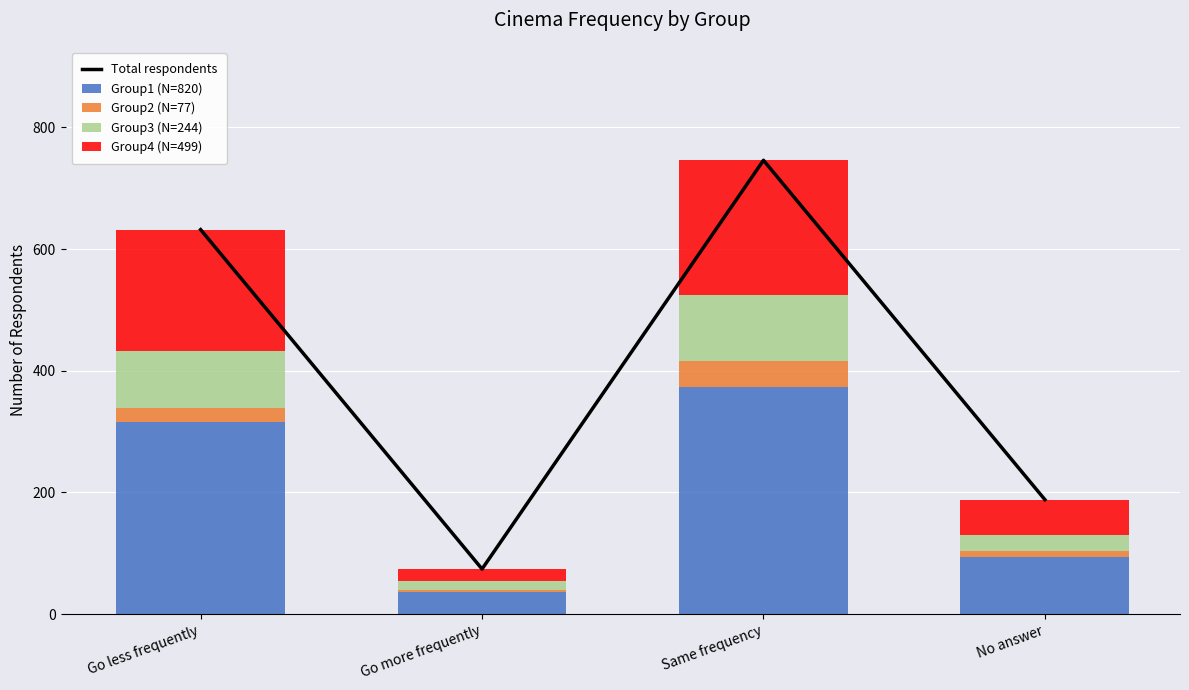

The value of Group2 (N=77) at Go less frequently is 34. True or false?

False